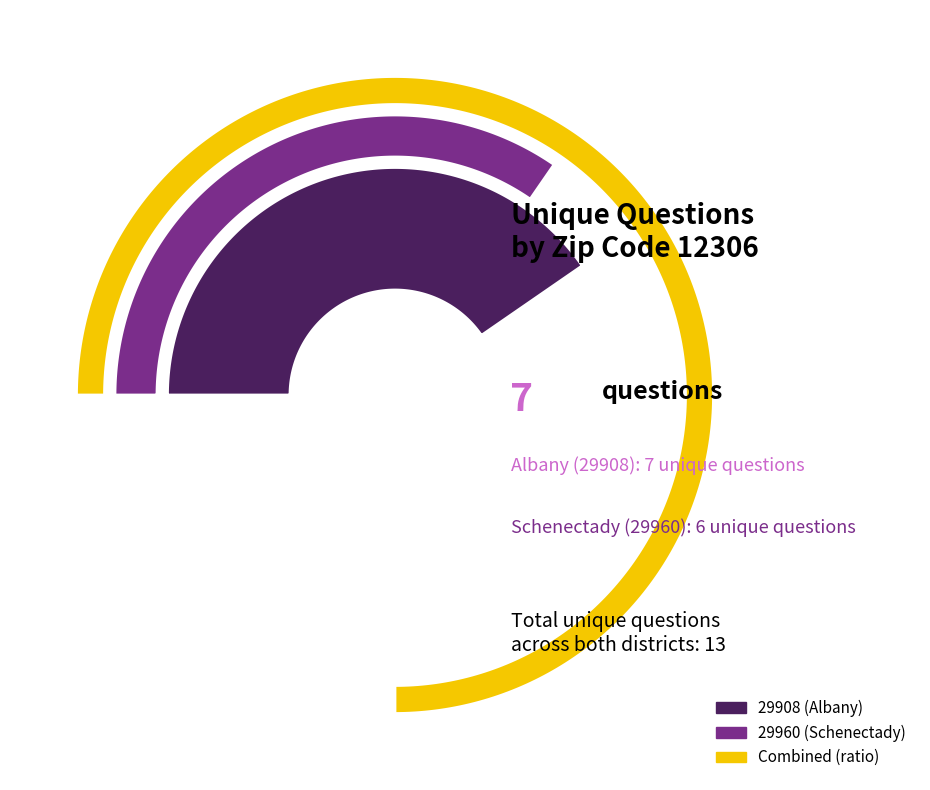

To the nearest percent, what is the combined percentage of 29960 (Schenectady) and 29908 (Albany)?

100%